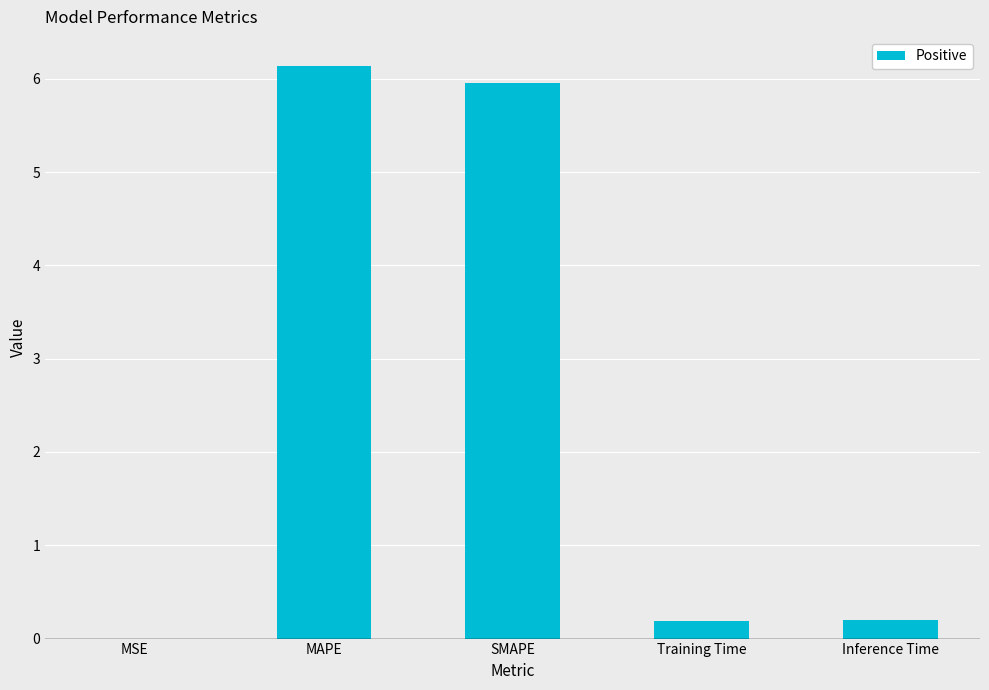

Which category has the highest value across all series?

MAPE